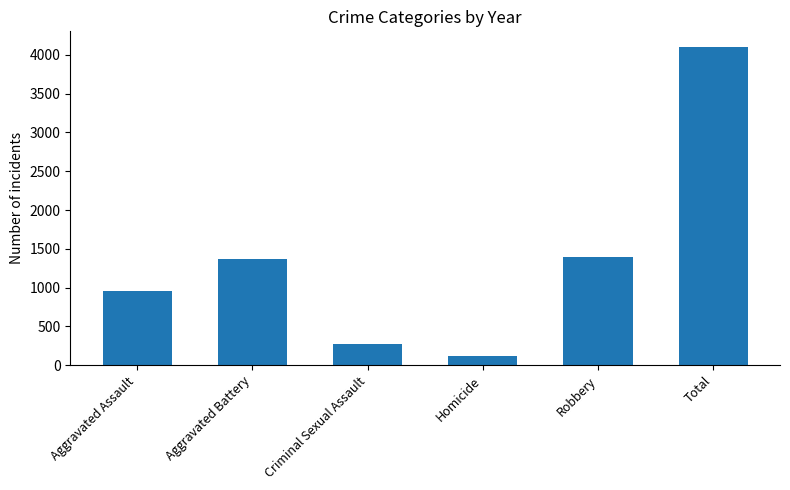

Between Total and Robbery, which is larger?

Total